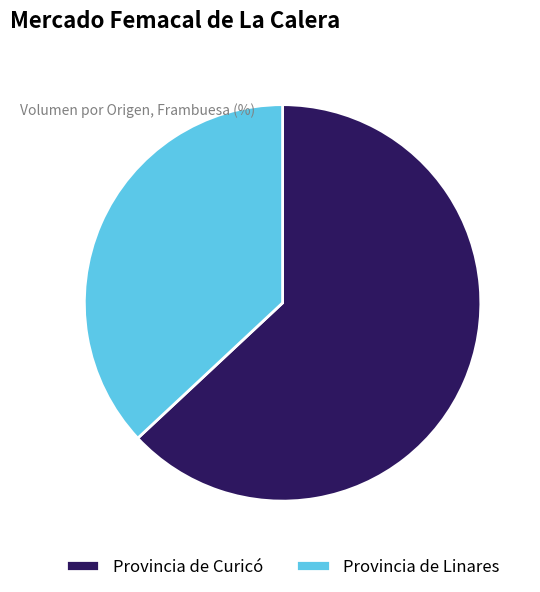

Between Provincia de Linares and Provincia de Curicó, which is larger?

Provincia de Curicó